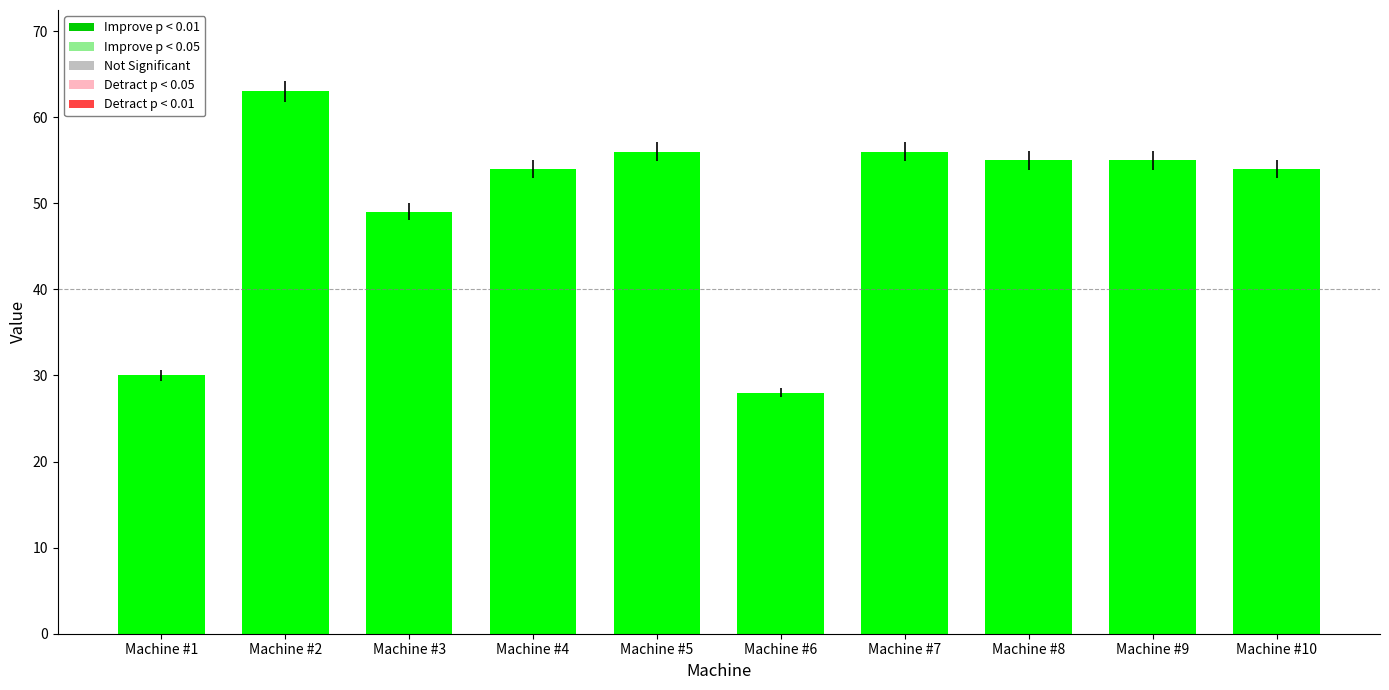

Which has a higher value, Machine #5 or Machine #6?

Machine #5